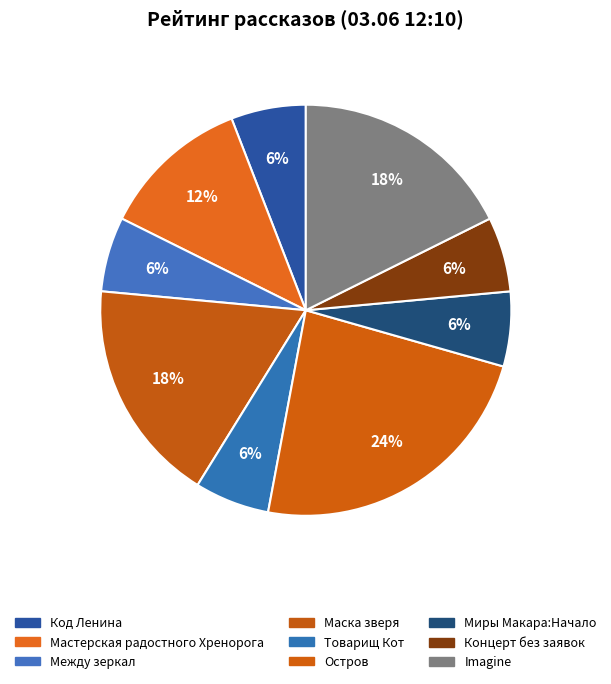

Is there a majority slice in this chart?

No